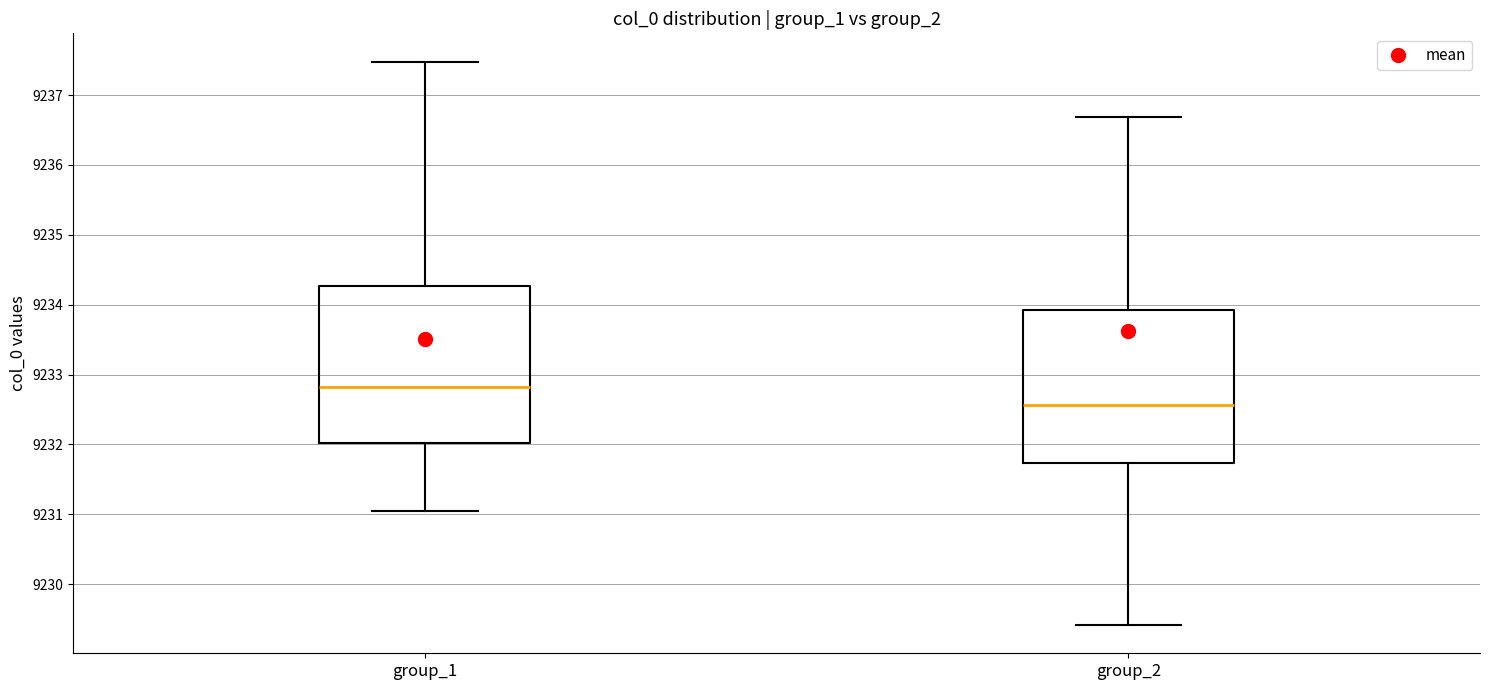

Reading left to right, read every box against the y-axis: the position of its median line, the range the box covers, and the ends of its whiskers. The values are not printed on the chart, so give them approximately, as read against the axis.

group_1: median 9232.8, box 9232.0 to 9234.3, whiskers 9231.0 to 9237.5
group_2: median 9232.6, box 9231.7 to 9233.9, whiskers 9229.4 to 9236.7